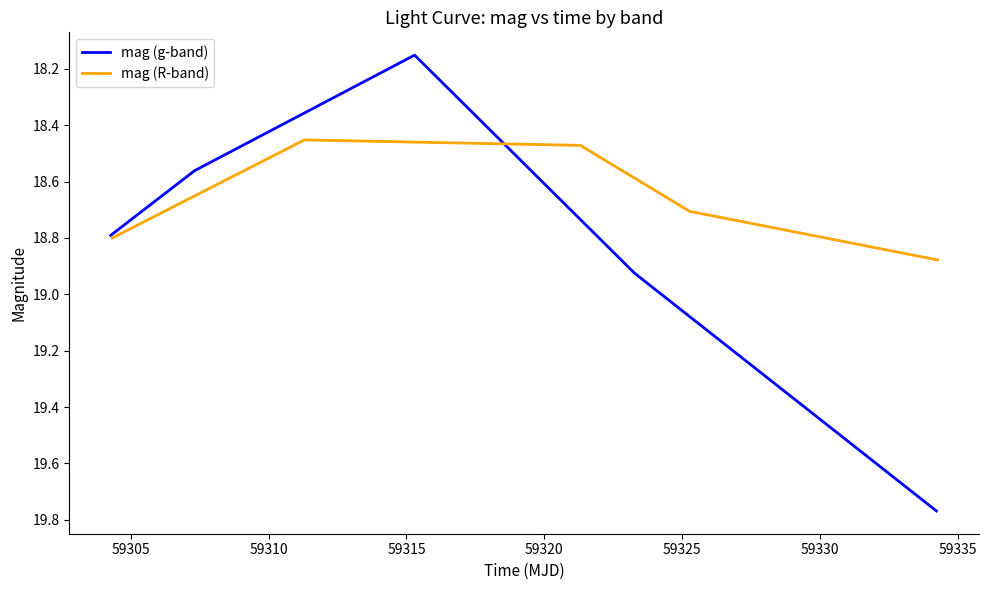

After their last crossing, which series has the higher values: mag (g-band) or mag (R-band)?

mag (g-band)